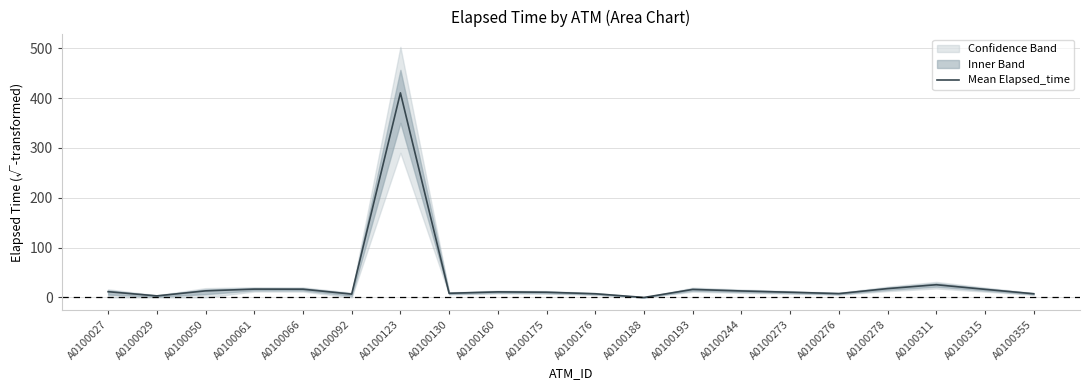

What is the difference between the maximum and minimum values?

410.4